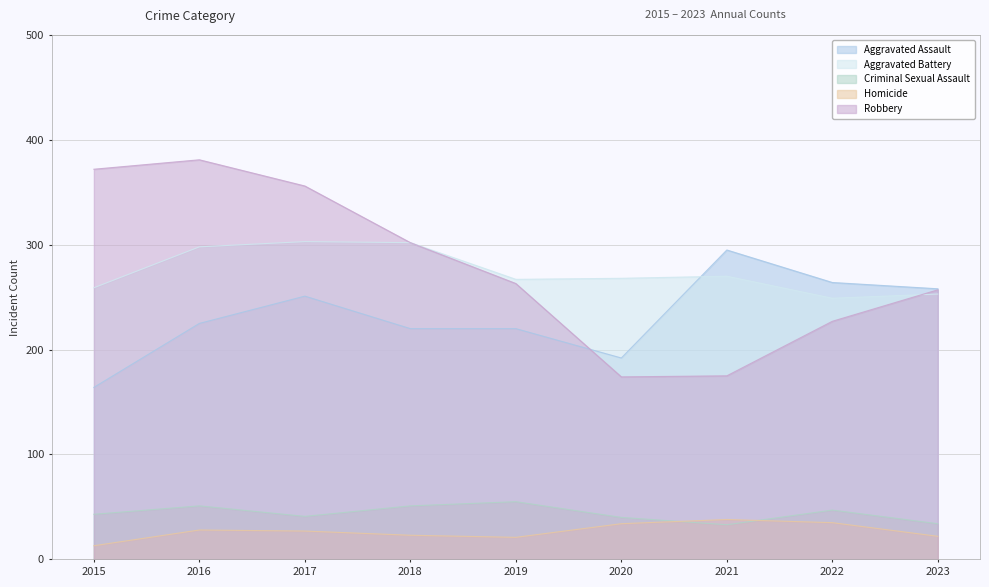

Between 2023 and 2022, which is larger?

2022